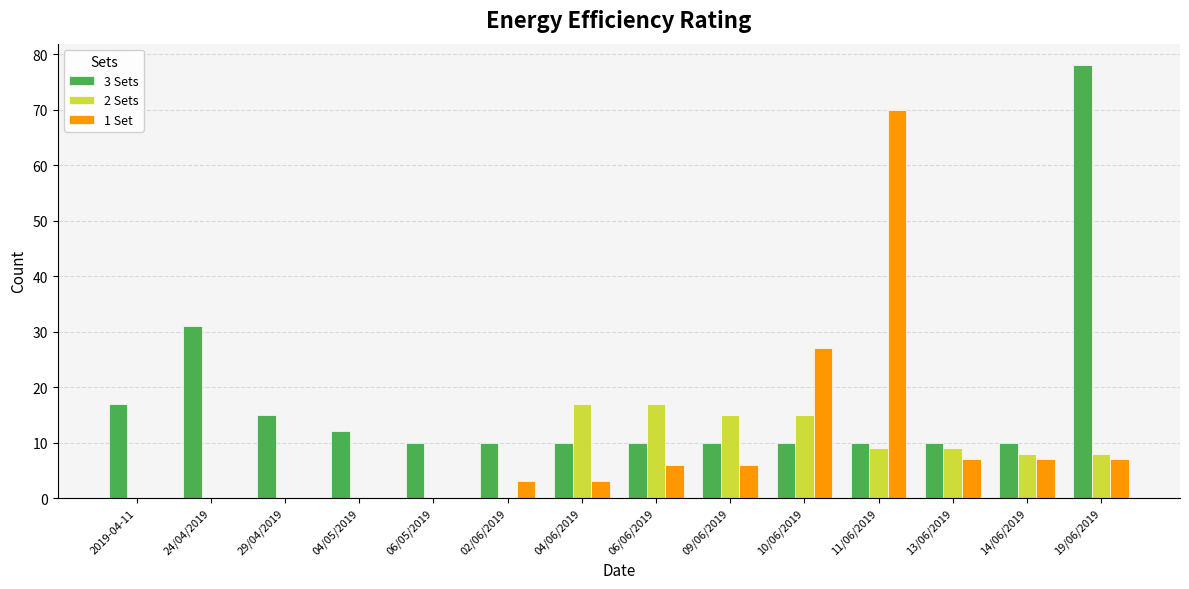

Between 02/06/2019 and 04/06/2019, which series saw the biggest shift?

2 Sets